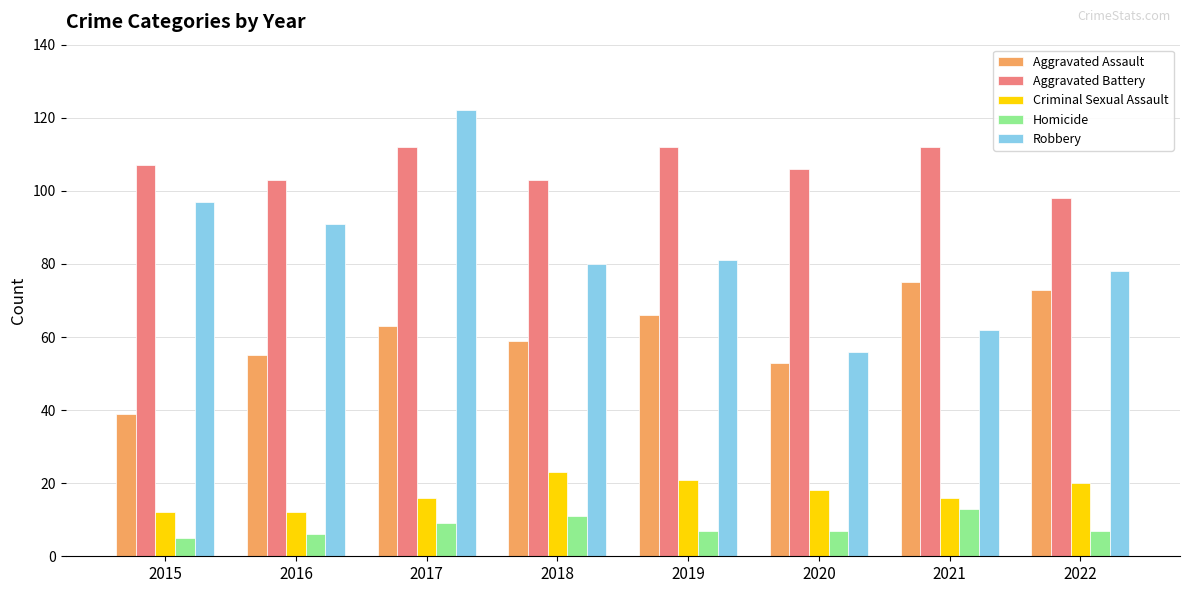

What is the approximate value of Aggravated Battery at 2019, to the nearest 5?

110